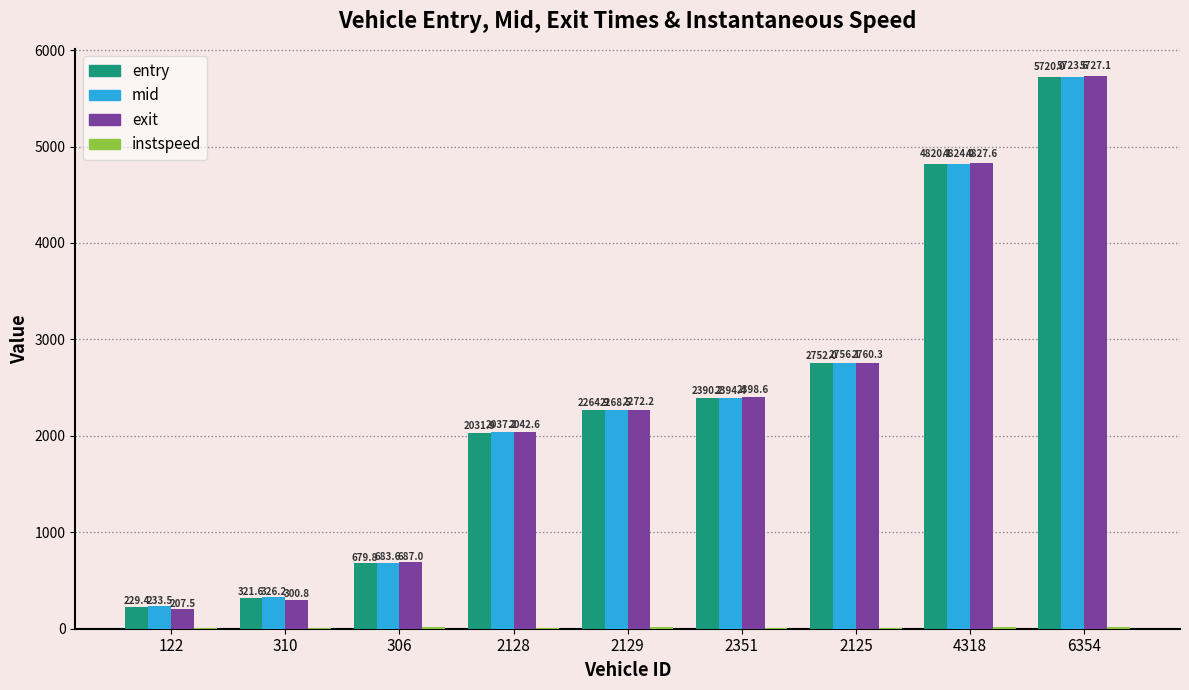

What is the sum of the mid values at 2351 and 306?

3078.0